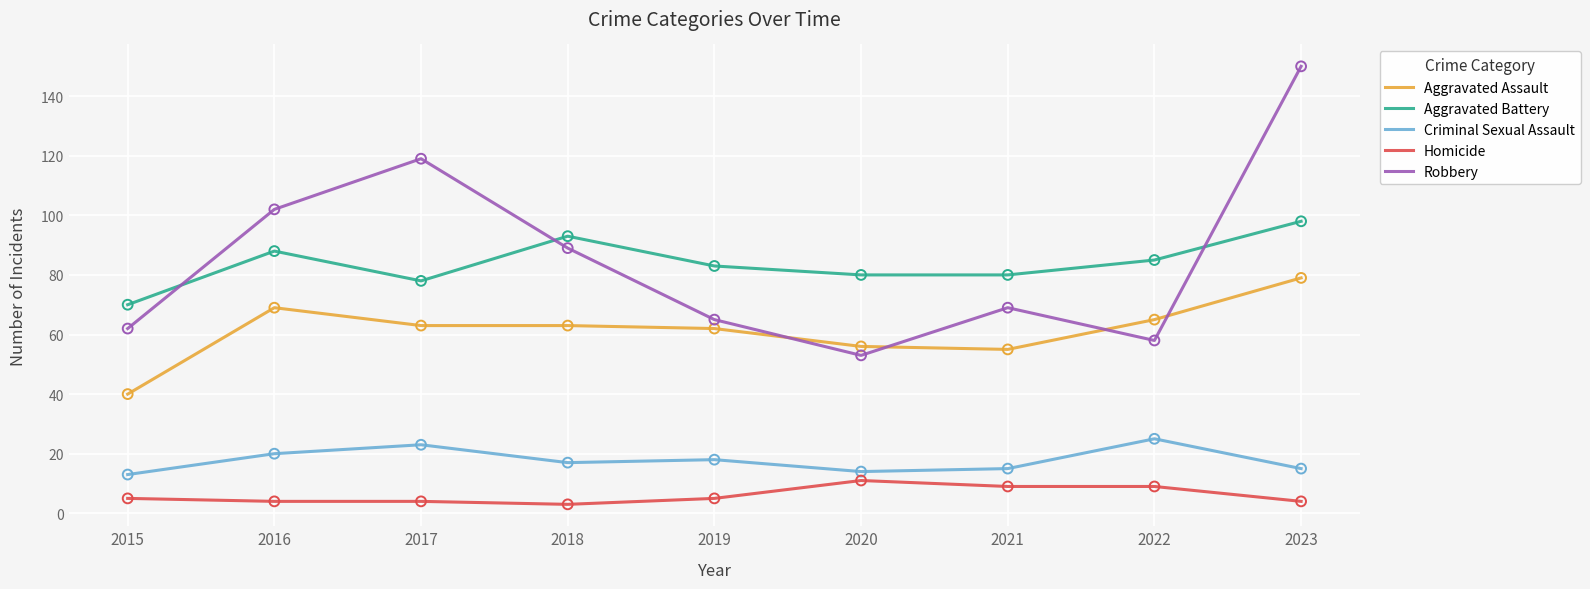

What are all the series names shown in the legend?

Aggravated Assault, Aggravated Battery, Criminal Sexual Assault, Homicide, Robbery